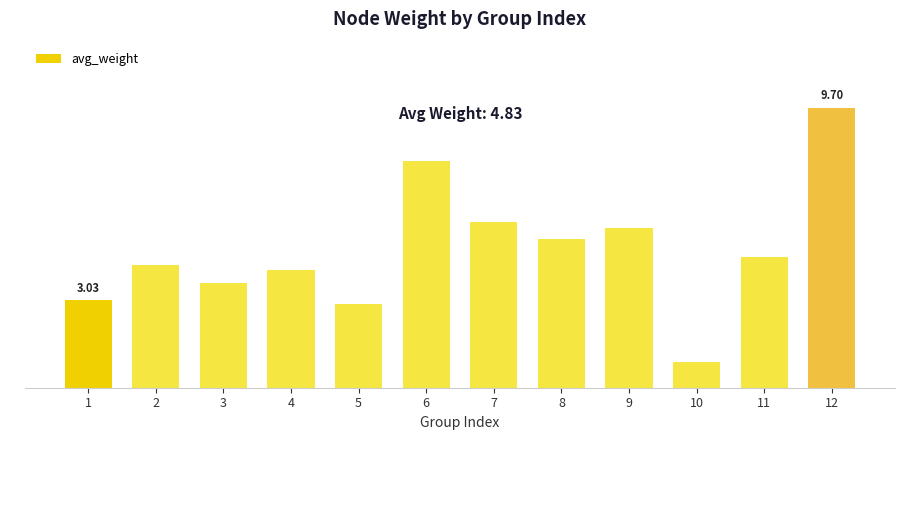

Where does the data first go above 4?

2